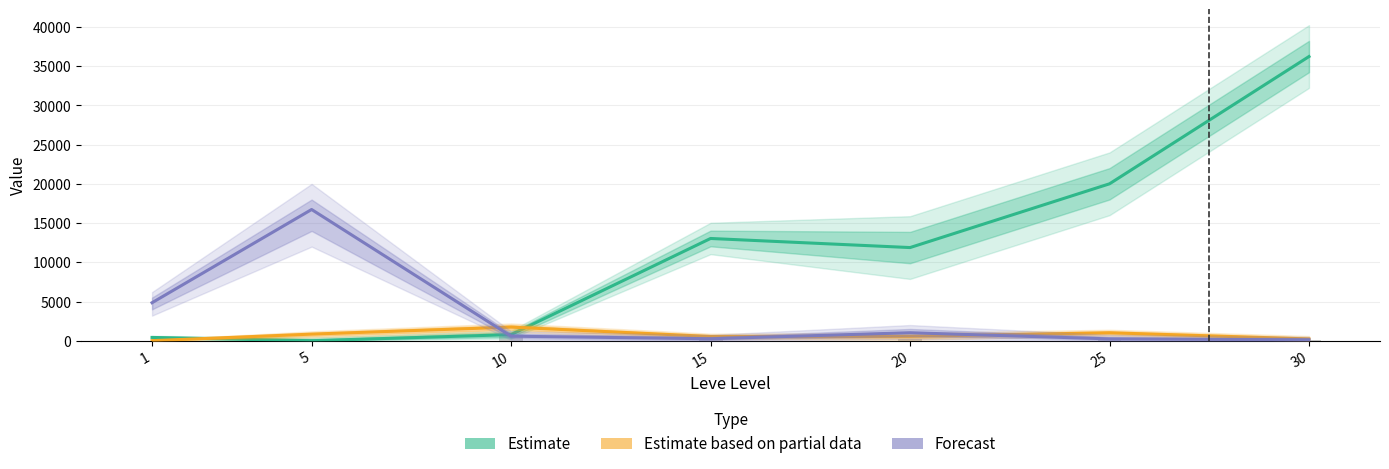

The value of Estimate at 15 is 13040.0. True or false?

True